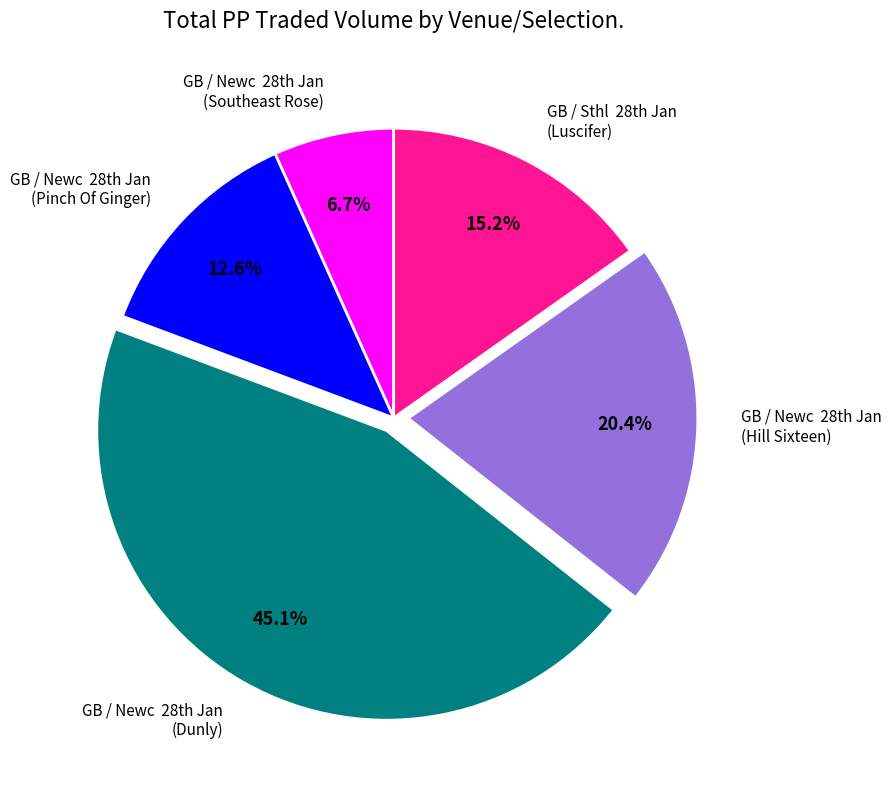

Rank the categories by value from highest to lowest.

GB / Newc 28th Jan (Dunly), GB / Newc 28th Jan (Hill Sixteen), GB / Sthl 28th Jan (Luscifer), GB / Newc 28th Jan (Pinch Of Ginger), GB / Newc 28th Jan (Southeast Rose)